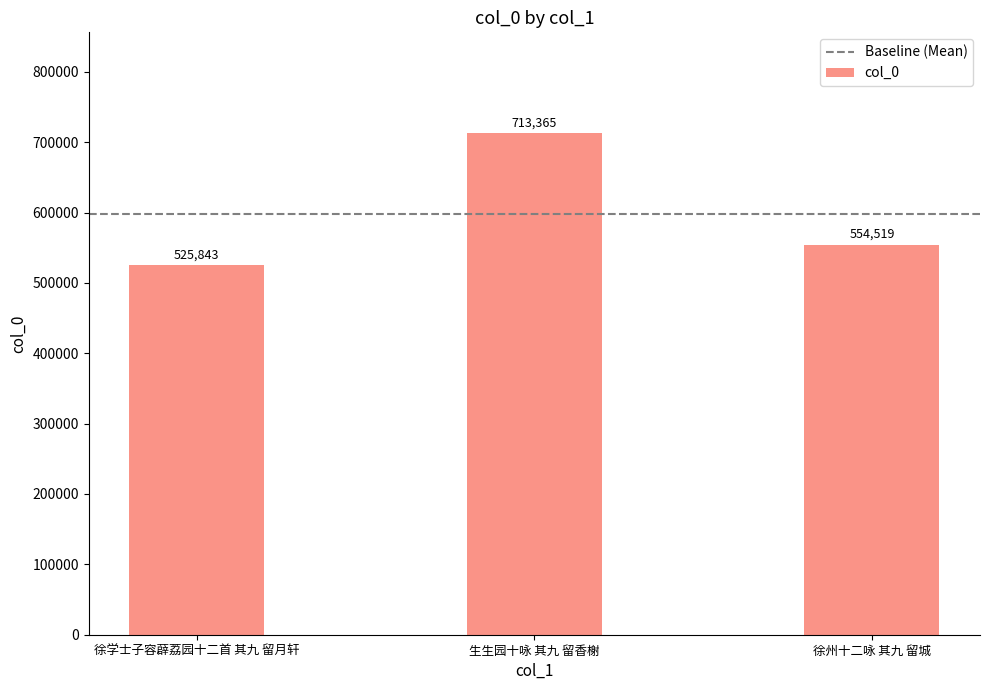

Rank the categories by value from lowest to highest.

徐学士子容薜荔园十二首 其九 留月轩, 徐州十二咏 其九 留城, 生生园十咏 其九 留香榭